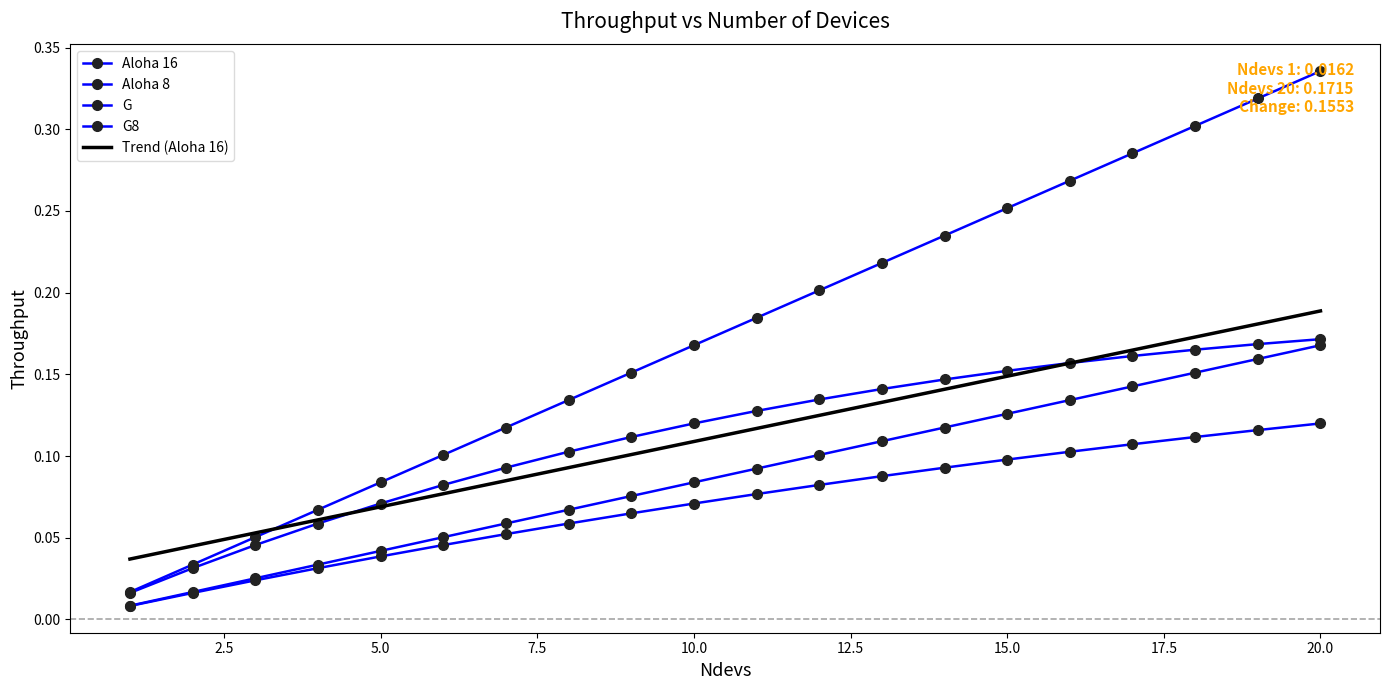

What is the sum of all G values?

3.5